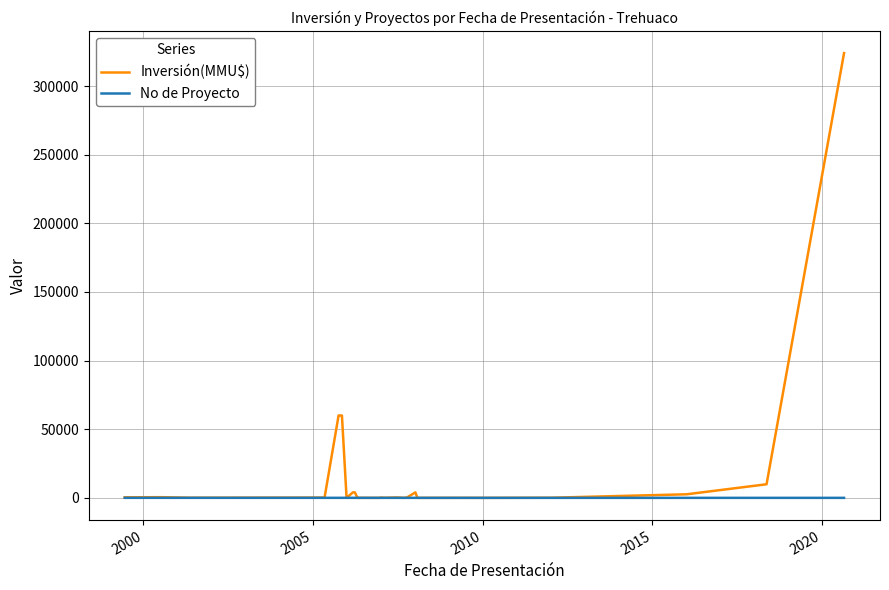

Which series has the largest total across all categories?

Inversión(MMU$)